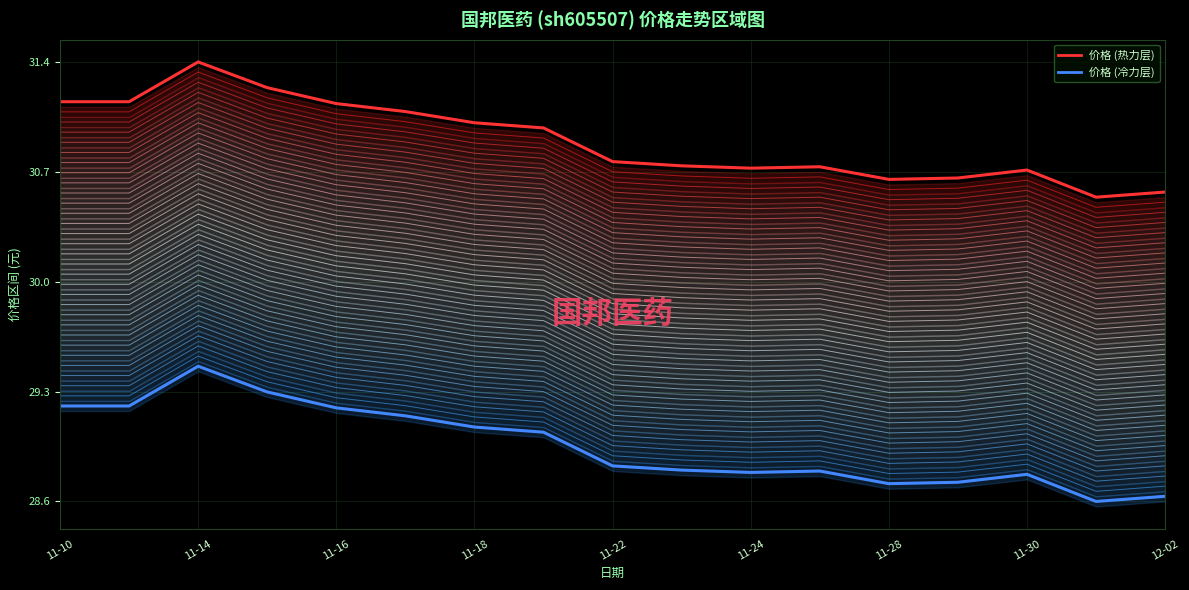

What are all the series names shown in the legend?

价格 (热力层), 价格 (冷力层)